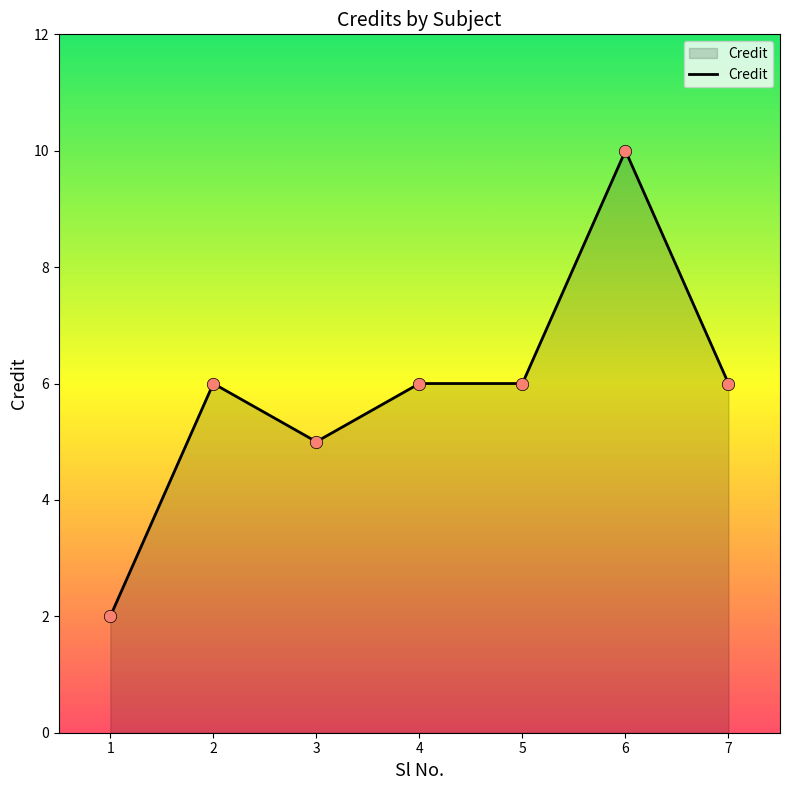

What is the ratio of the value at 5 to the value at 4?

1.0